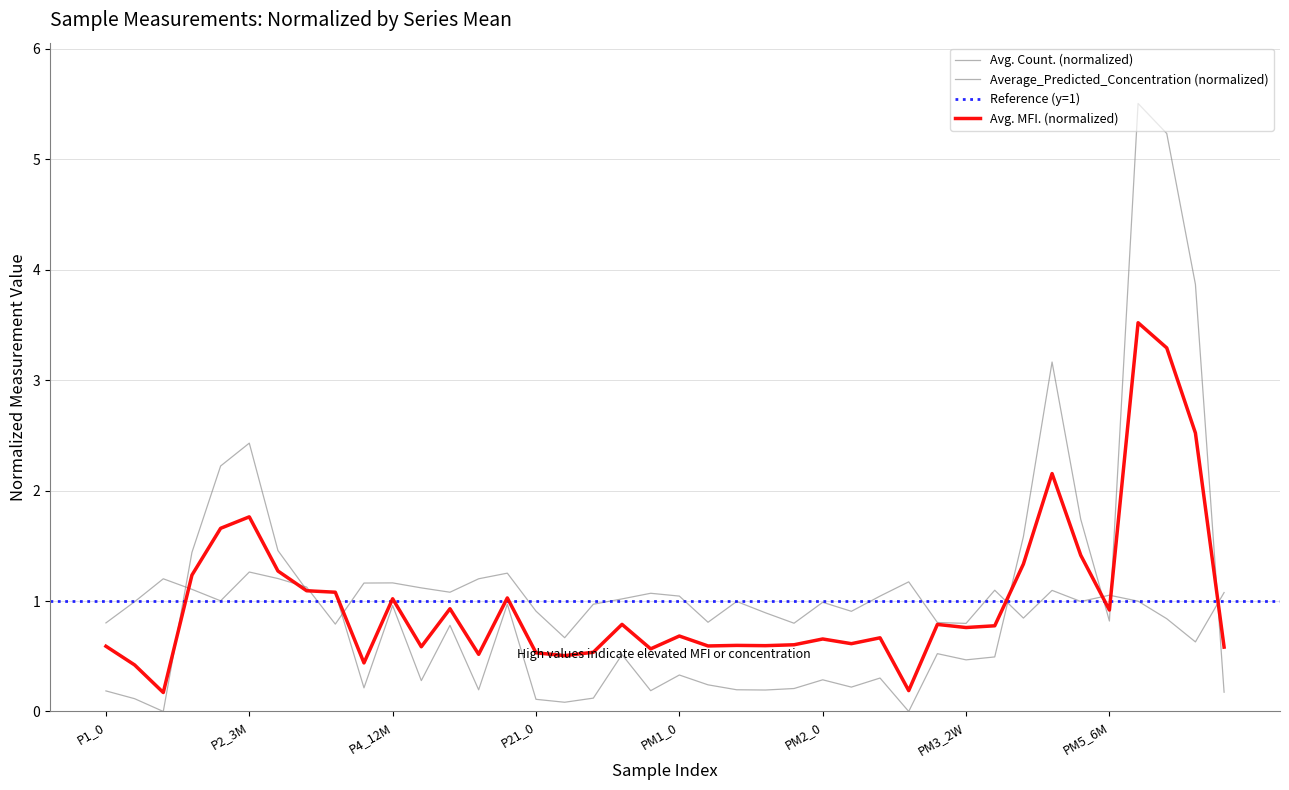

Reading right to left, transcribe all the data shown in this chart.

Avg. MFI.: 0.6	2.5	3.3	3.5	0.9	1.4	2.2	1.3	0.8	0.8	0.8	0.2	0.7	0.6	0.7	0.6	0.6	0.6	0.6	0.7	0.6	0.8	0.5	0.5	0.5	1.0	0.5	0.9	0.6	1.0	0.4	1.1	1.1	1.3	1.8	1.7	1.2	0.2	0.4	0.6
Average_Predicted_Concentration: 0.2	3.9	5.2	5.5	0.8	1.7	3.2	1.6	0.5	0.5	0.5	0.0	0.3	0.2	0.3	0.2	0.2	0.2	0.2	0.3	0.2	0.5	0.1	0.1	0.1	1.0	0.2	0.8	0.3	1.0	0.2	1.1	1.1	1.5	2.4	2.2	1.4	0.0	0.1	0.2
Avg. Count.: 1.1	0.6	0.8	1.0	1.1	1.0	1.1	0.8	1.1	0.8	0.8	1.2	1.0	0.9	1.0	0.8	0.9	1.0	0.8	1.0	1.1	1.0	1.0	0.7	0.9	1.3	1.2	1.1	1.1	1.2	1.2	0.8	1.1	1.2	1.3	1.0	1.1	1.2	1.0	0.8